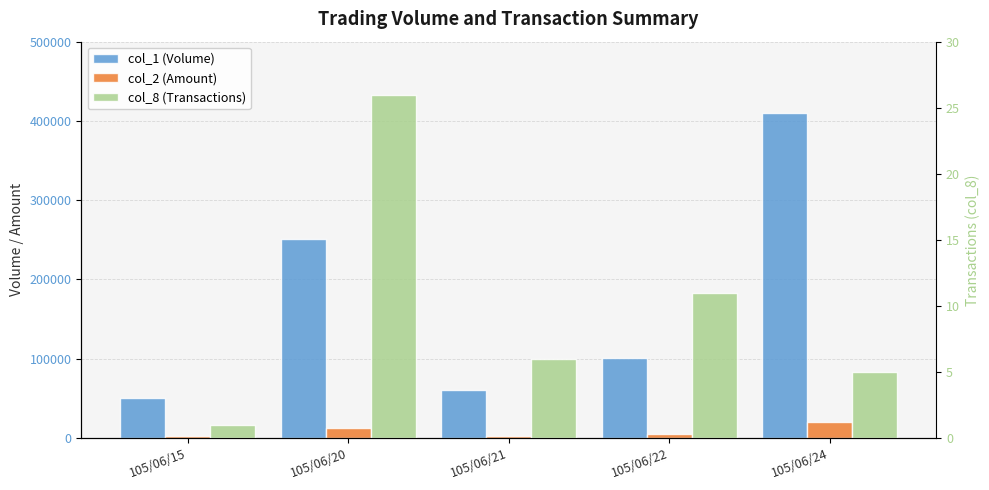

What are all the series names shown in the legend?

col_1 (Volume), col_2 (Amount), col_8 (Transactions)